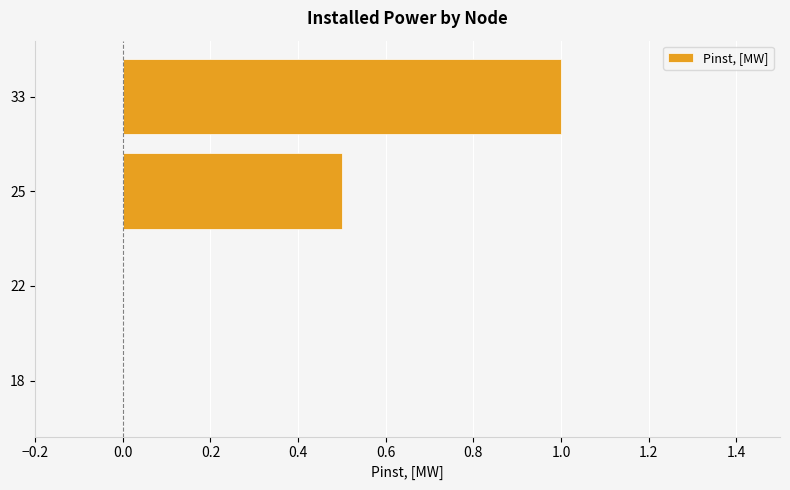

What is the sum of the values at 22 and 25?

0.5